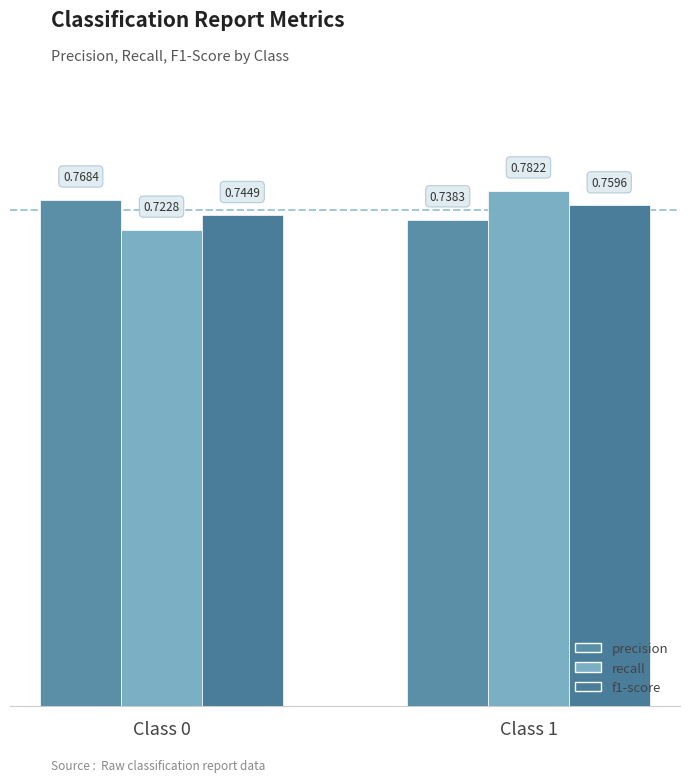

What is the approximate value of recall at Class 0?

0.7